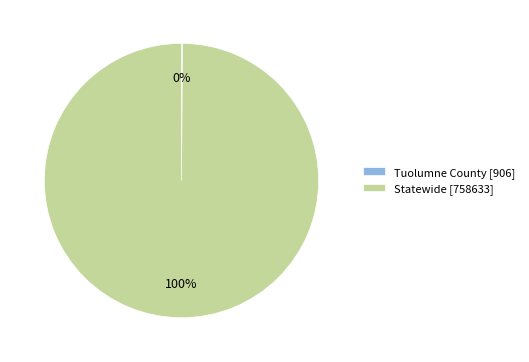

The Statewide slice represents 100% of the pie. True or false?

True